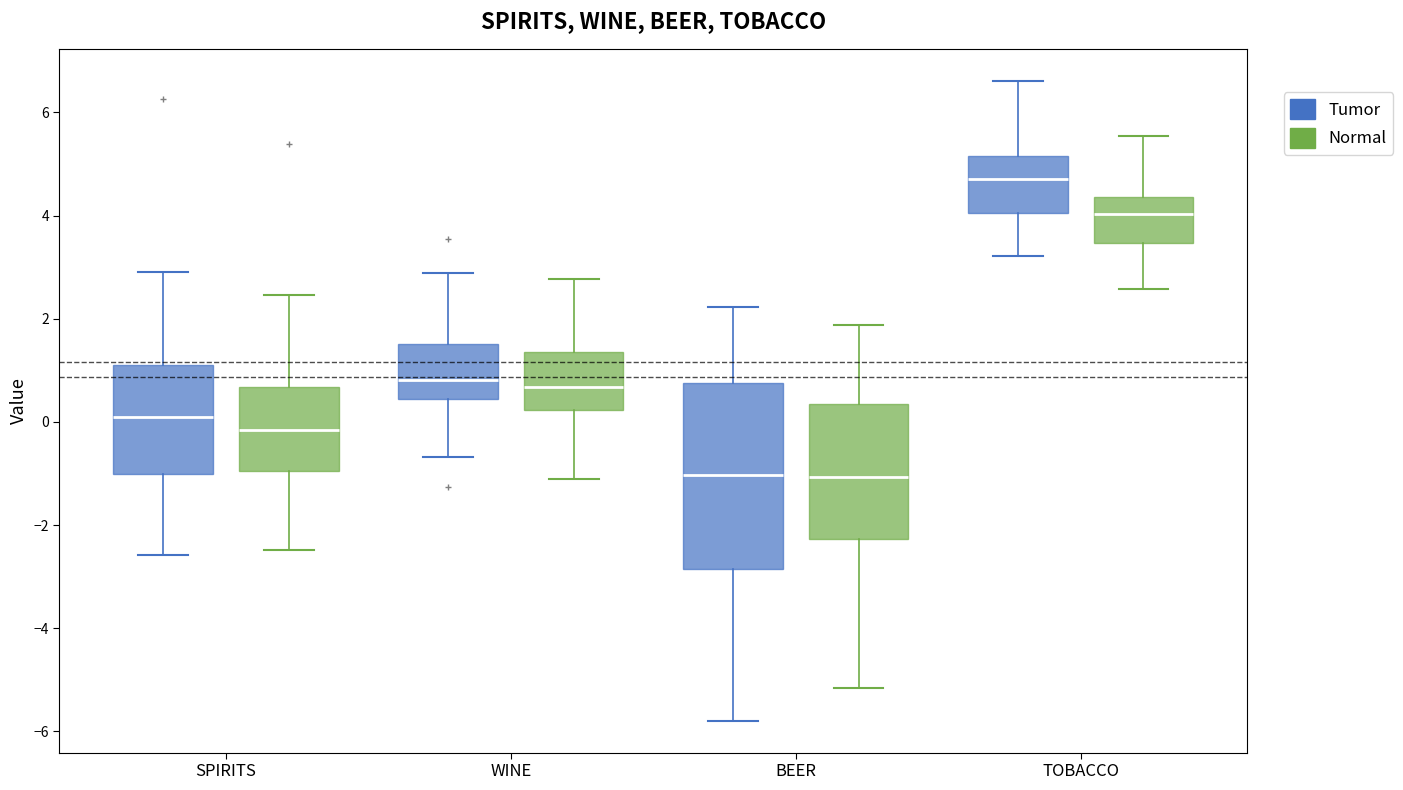

Reading left to right, transcribe this box plot: for each box, give where its median line is, the range the box spans, and where its two whiskers end, as read against the y-axis. The values are not printed on the chart, so give them approximately, as read against the axis.

SPIRITS (Tumor): median 0.0, box -1.0 to 1.2, whiskers -2.6 to 2.8
SPIRITS (Normal): median -0.2, box -1.0 to 0.6, whiskers -2.4 to 2.4
WINE (Tumor): median 0.8, box 0.4 to 1.6, whiskers -0.6 to 2.8
WINE (Normal): median 0.6, box 0.2 to 1.4, whiskers -1.2 to 2.8
BEER (Tumor): median -1.0, box -2.8 to 0.8, whiskers -5.8 to 2.2
BEER (Normal): median -1.0, box -2.2 to 0.4, whiskers -5.2 to 1.8
TOBACCO (Tumor): median 4.8, box 4.0 to 5.2, whiskers 3.2 to 6.6
TOBACCO (Normal): median 4.0, box 3.4 to 4.4, whiskers 2.6 to 5.6